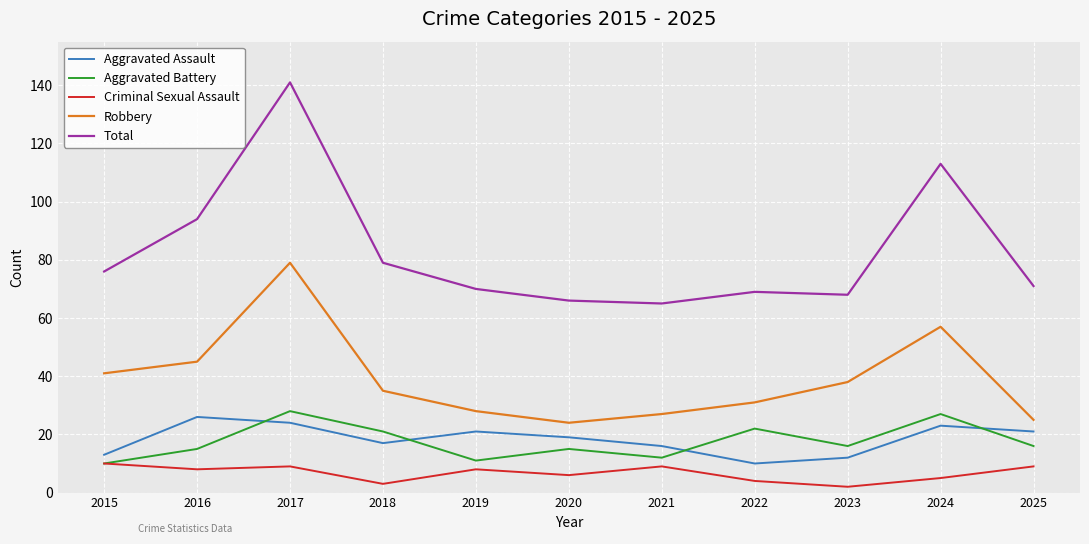

What value does the Aggravated Battery series have at 2020?

15